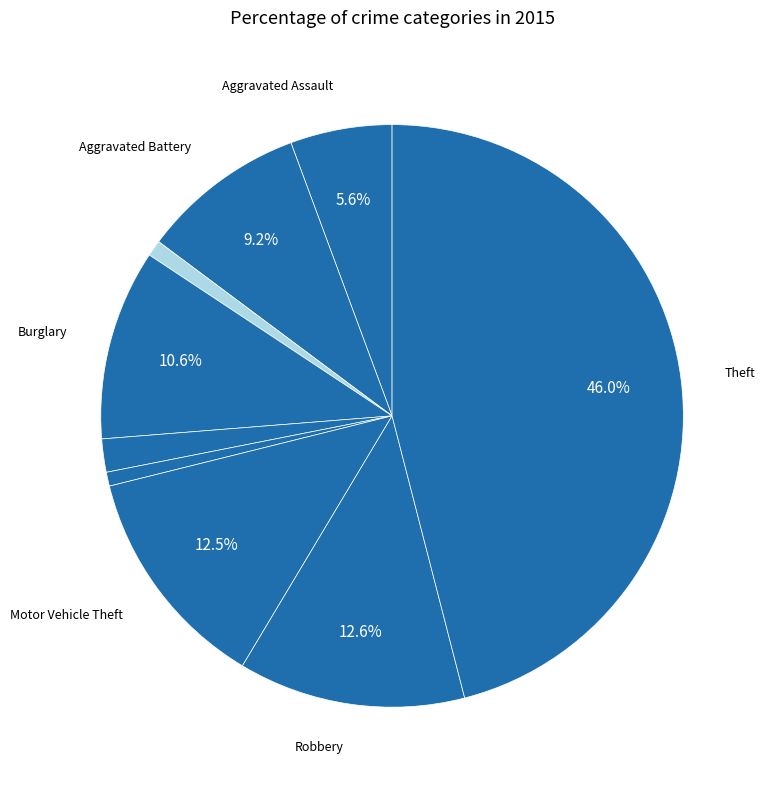

How many segments does this pie chart have?

9